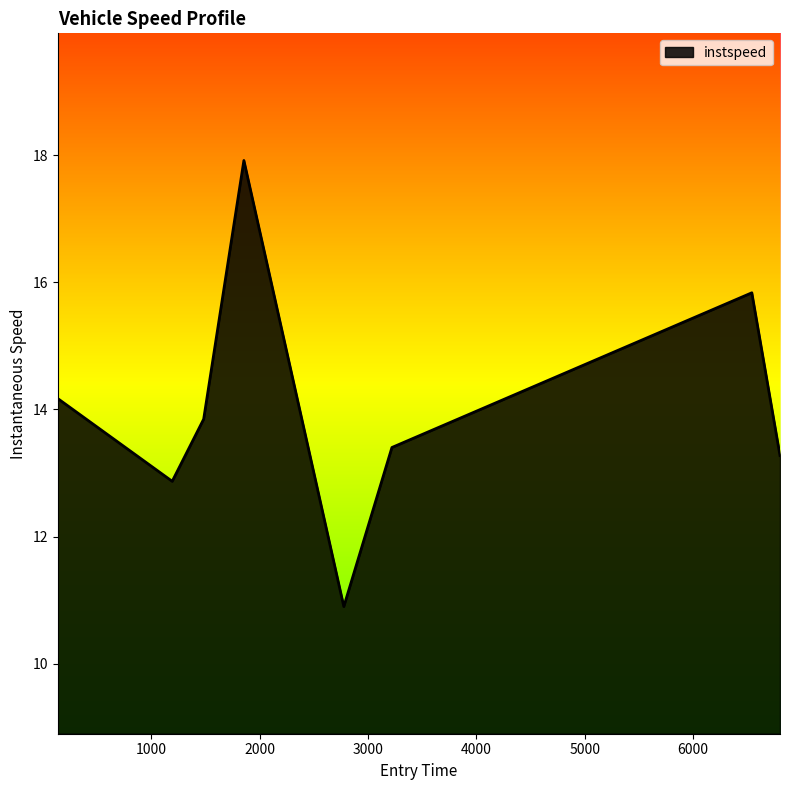

What is the greatest value displayed?

17.9